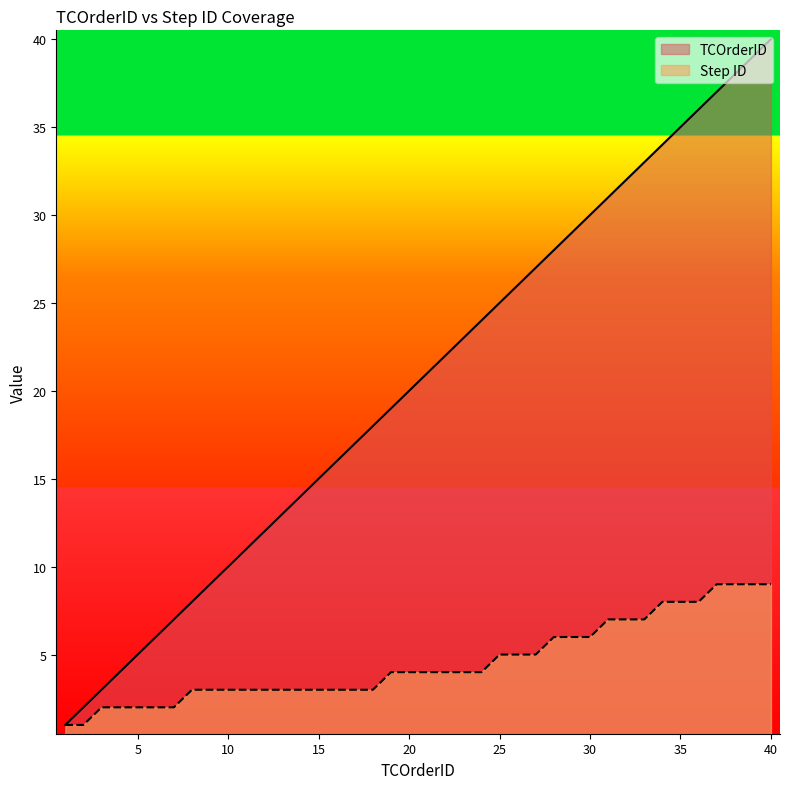

What is the smallest value displayed?

1